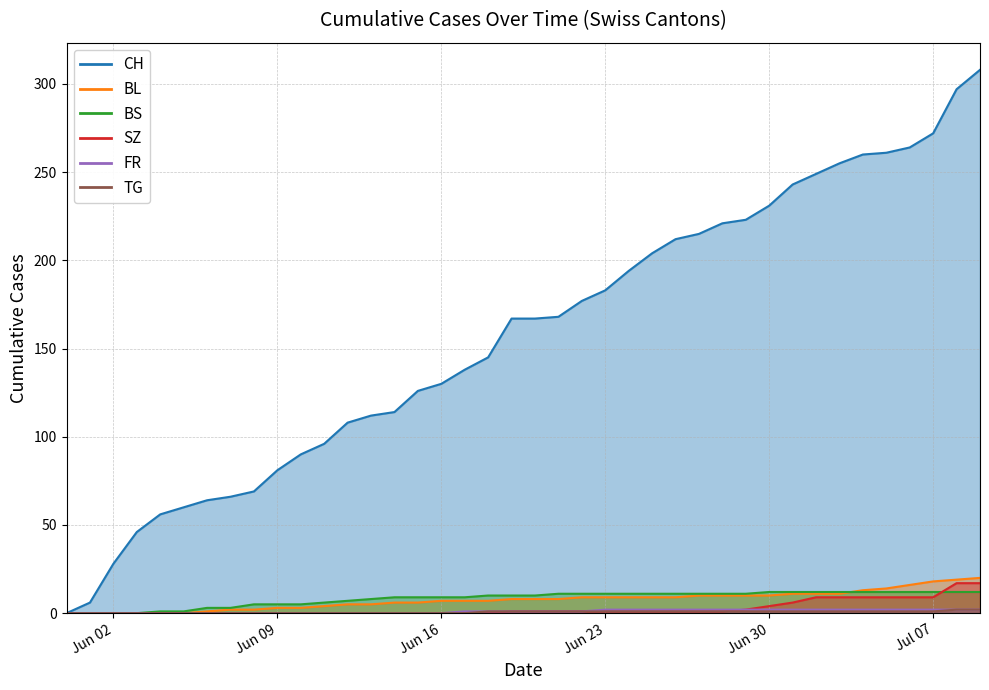

True or false: BS and SZ intersect in this chart.

True